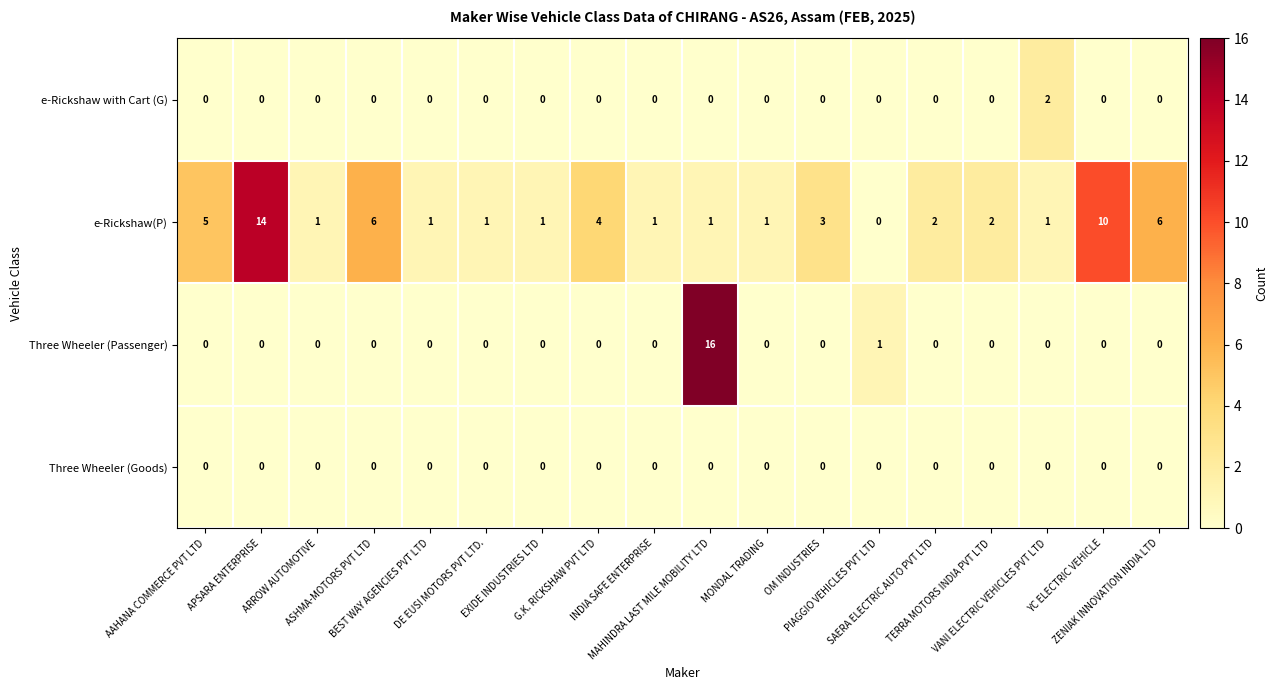

What is the greatest value displayed?

16